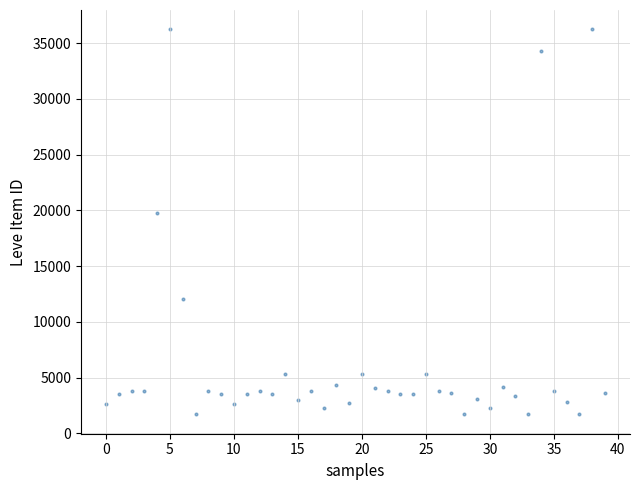

What is the range of Y values (max minus min)?

34564